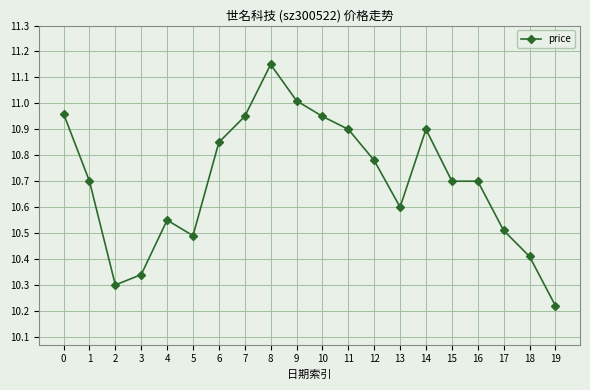

Where is the first local maximum?

4